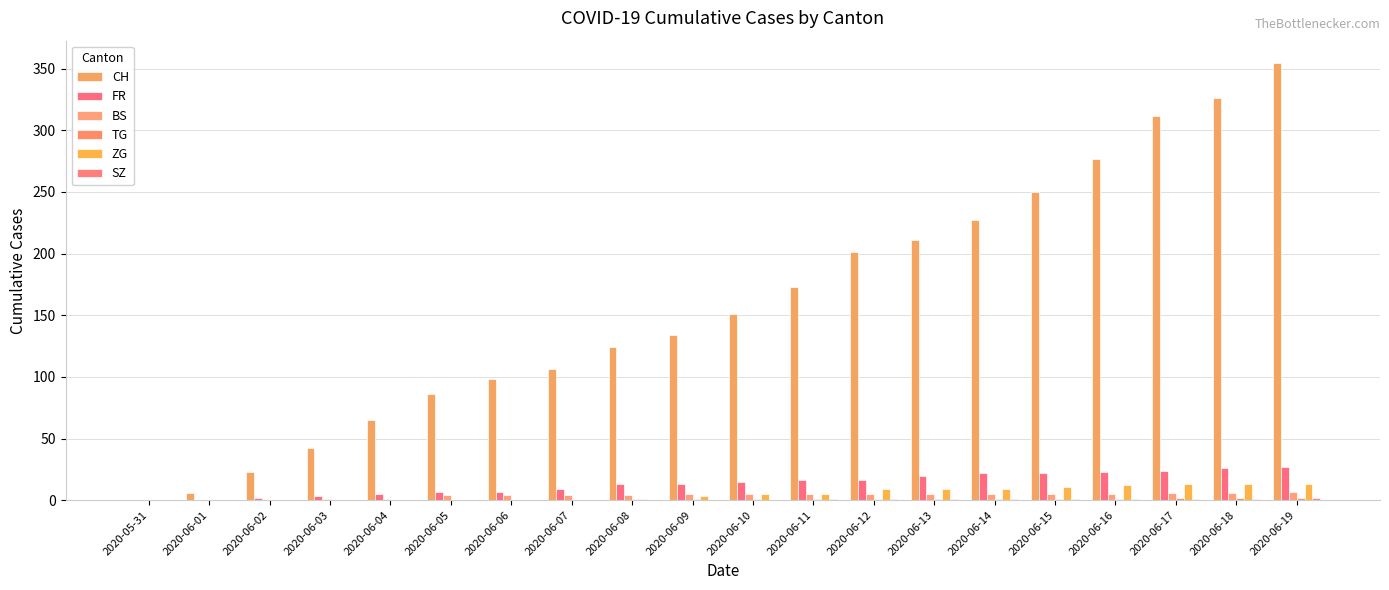

What is the sum of all CH values?

3167